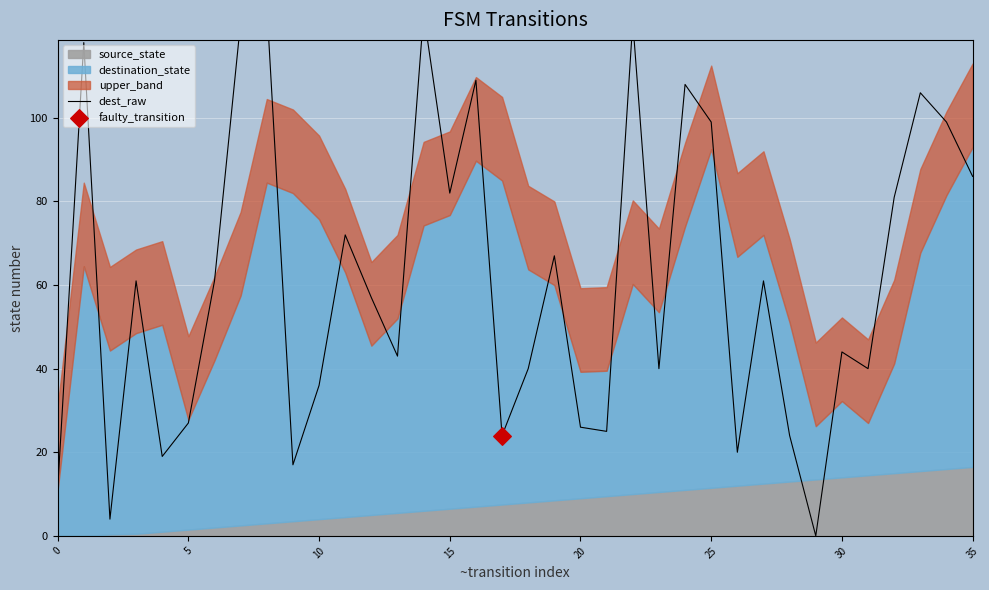

Between 35 and 10, which is larger?

35